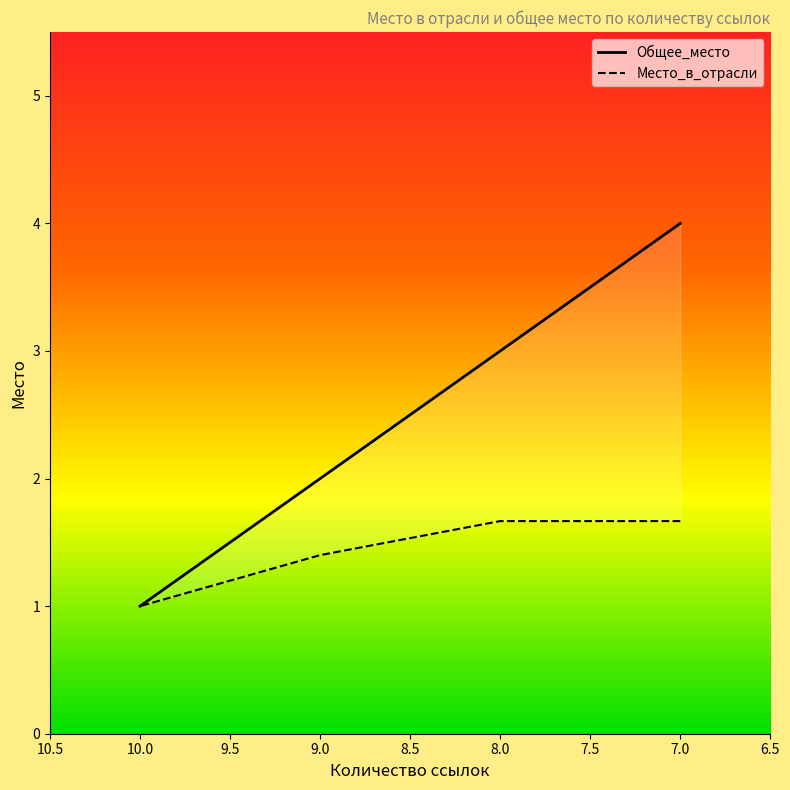

Is the value of Общее_место at 8.0 greater than the value of Место_в_отрасли at 7.0?

Yes